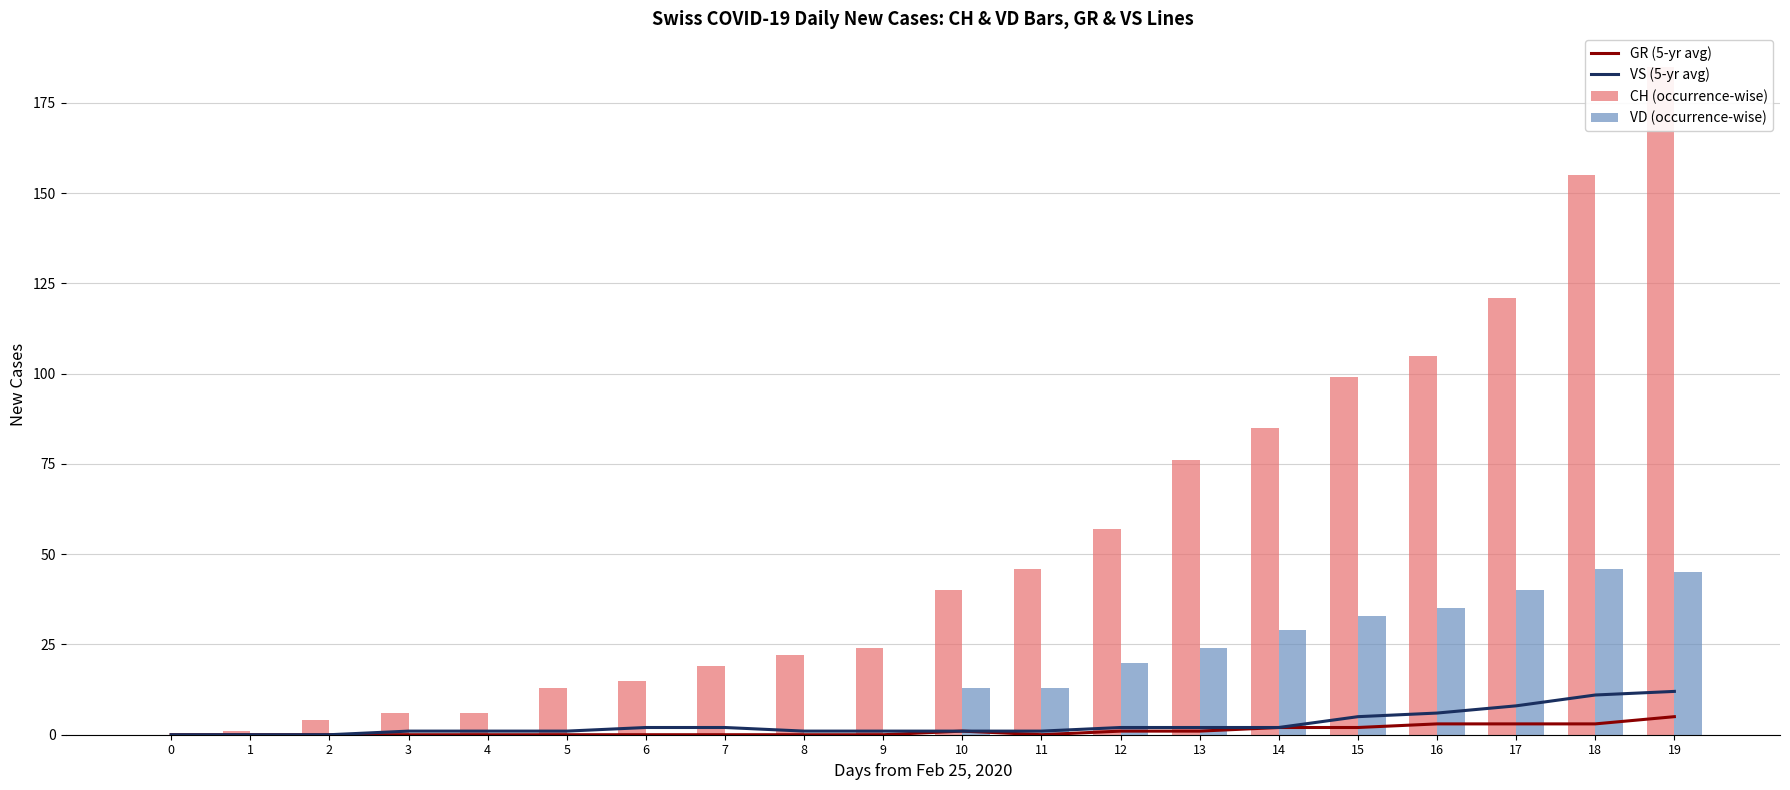

How many values in the CH (occurrence-wise) series are below 40?

10